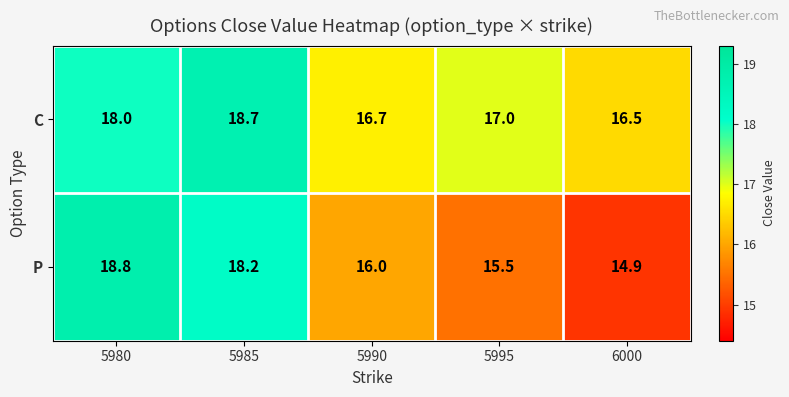

Between 5990 and 6000, which series saw the biggest shift?

P